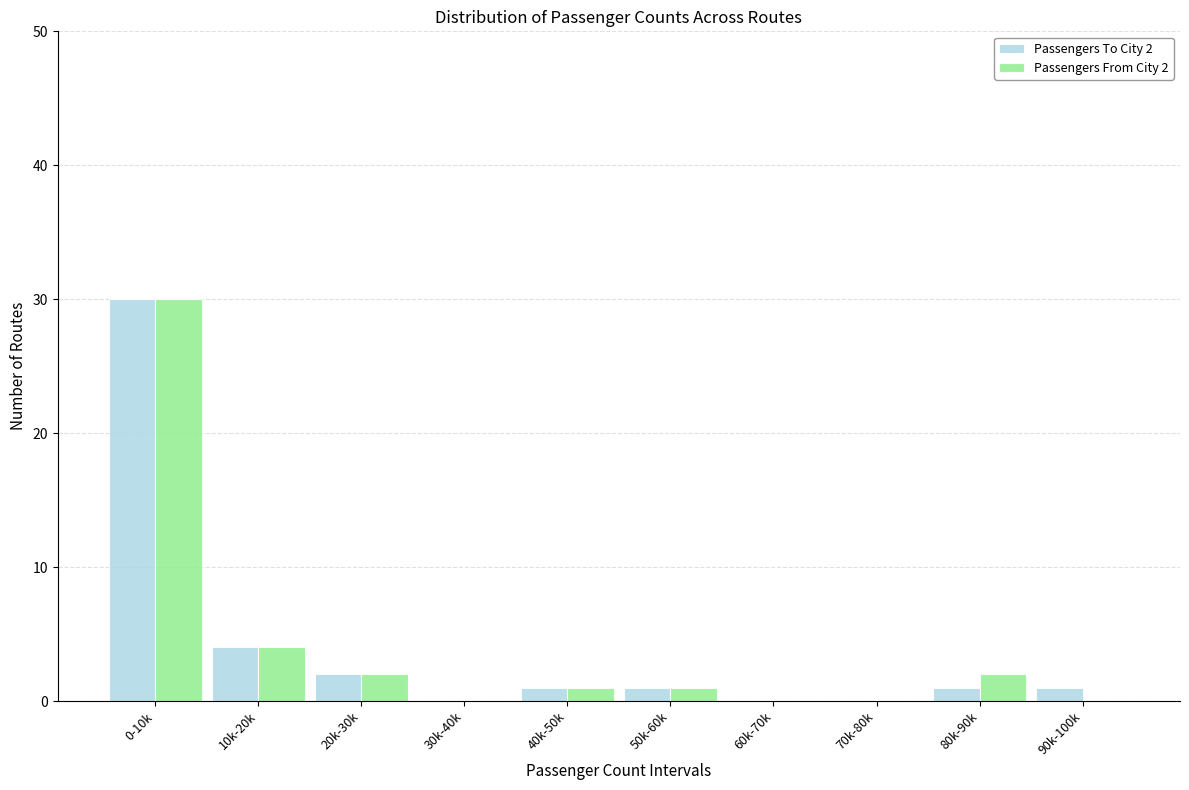

Reading left to right, list all the values displayed in this chart.

Passengers To City 2: 0-10k=30	10k-20k=4	20k-30k=2	30k-40k=0	40k-50k=1	50k-60k=1	60k-70k=0	70k-80k=0	80k-90k=1	90k-100k=1
Passengers From City 2: 0-10k=30	10k-20k=4	20k-30k=2	30k-40k=0	40k-50k=1	50k-60k=1	60k-70k=0	70k-80k=0	80k-90k=2	90k-100k=0